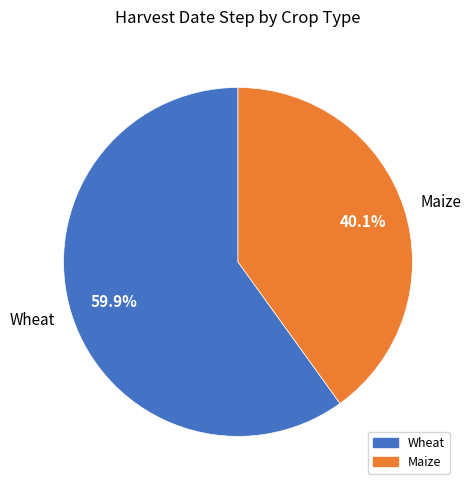

Count the number of slices in the pie.

2